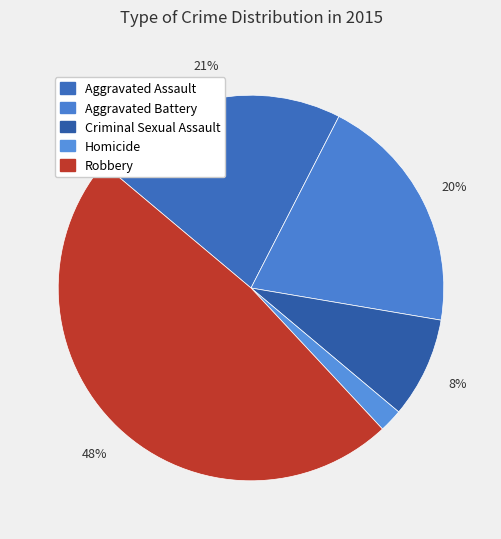

Is there a majority slice in this chart?

No